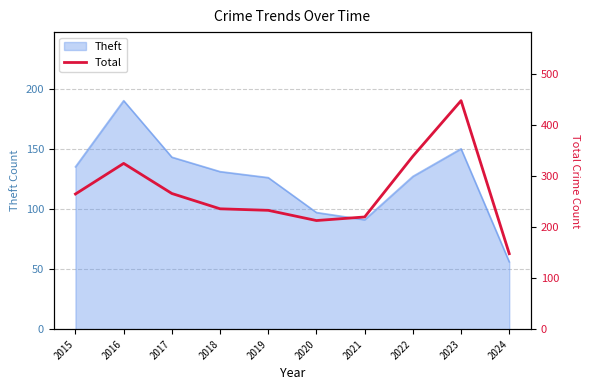

Where is the data nearest to the value 298?

2016